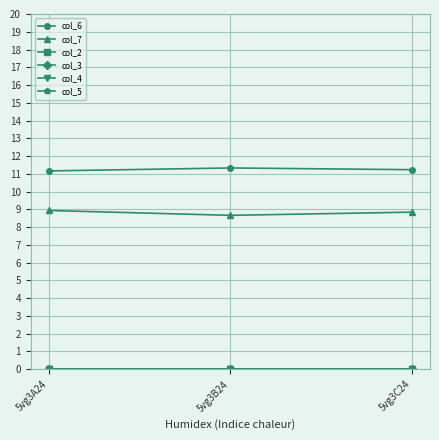

At 5vg3C24, list the series in order from largest to smallest.

col_6, col_7, col_2, col_3, col_4, col_5